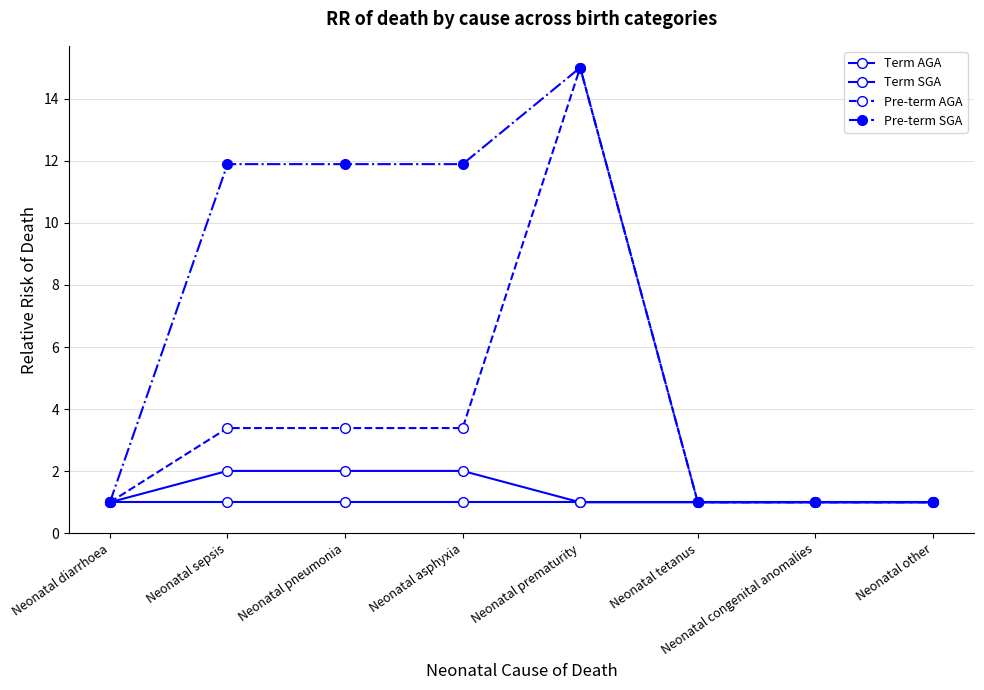

True or false: Pre-term SGA and Term AGA cross at least once.

False